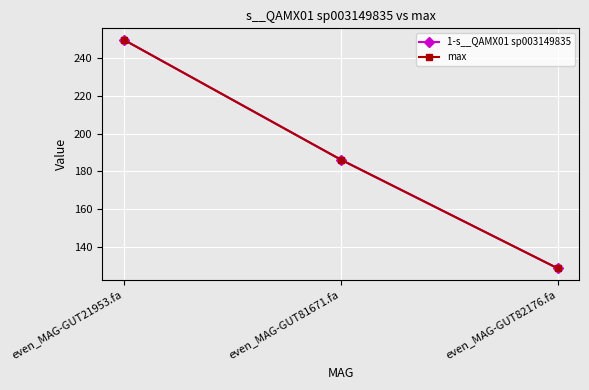

What is the difference between the maximum and minimum values in the 1-s__QAMX01 sp003149835 series?

121.4